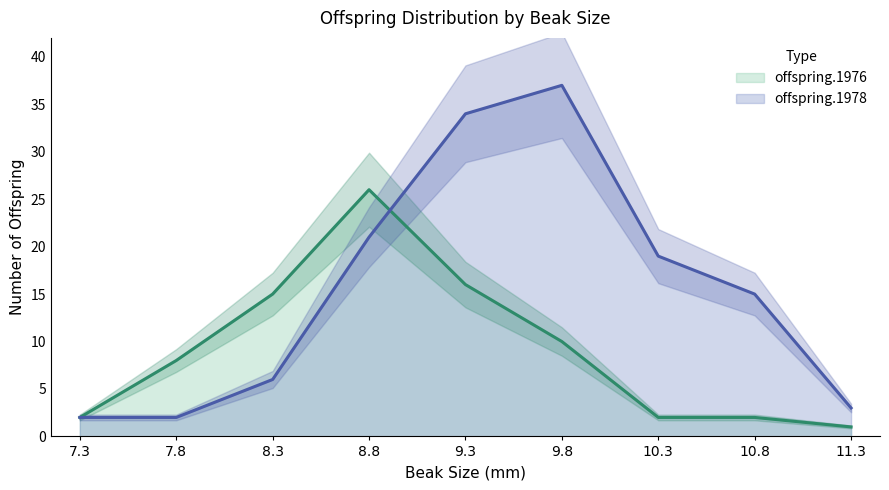

Which has a higher value, 8.3 or 8.8?

8.8